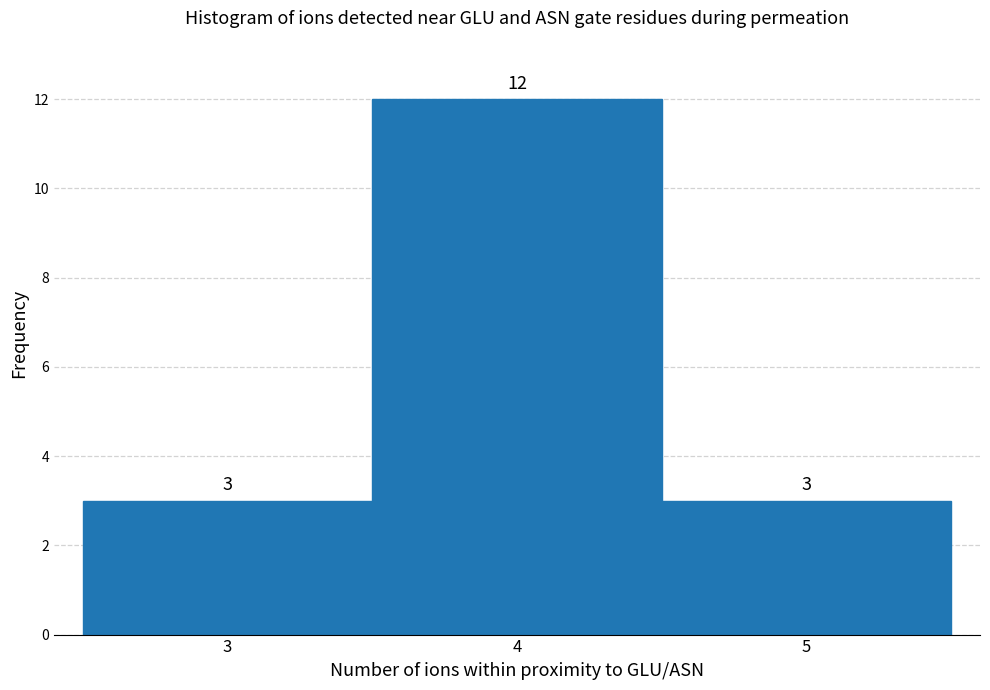

Reading left to right, transcribe this chart: for each bar, give the range it covers on the x-axis and its height.

2.5 to 3.5: 3
3.5 to 4.5: 12
4.5 to 5.5: 3